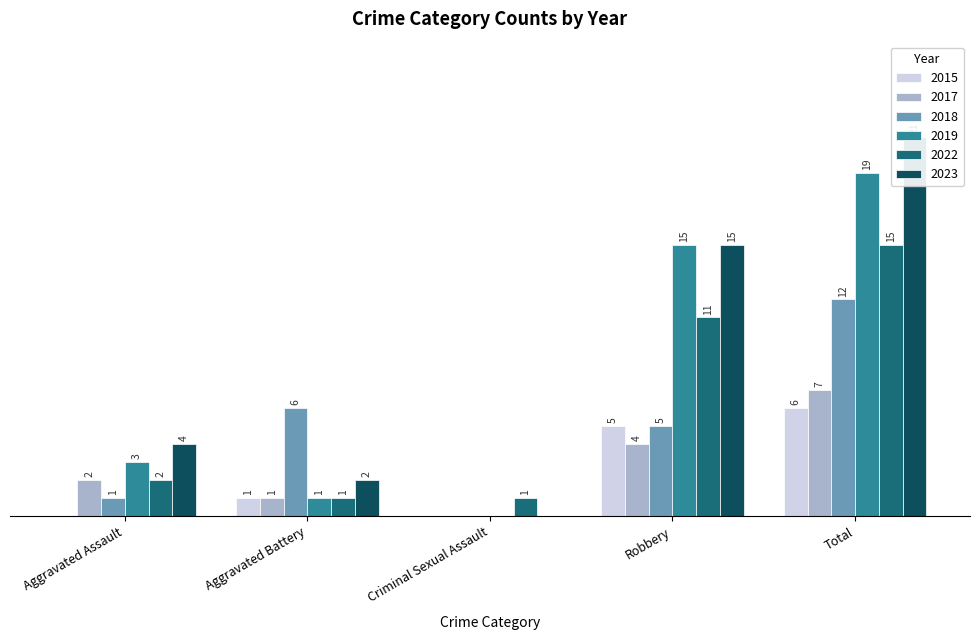

Which series changed the most between Aggravated Battery and Robbery?

2019